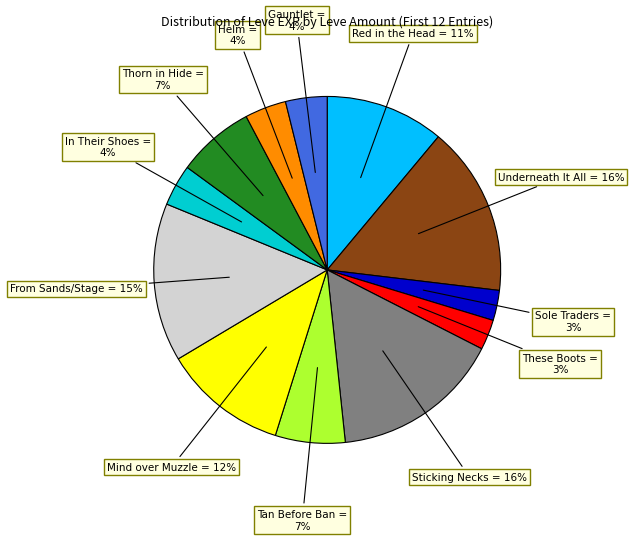

Does any single category account for the majority?

No